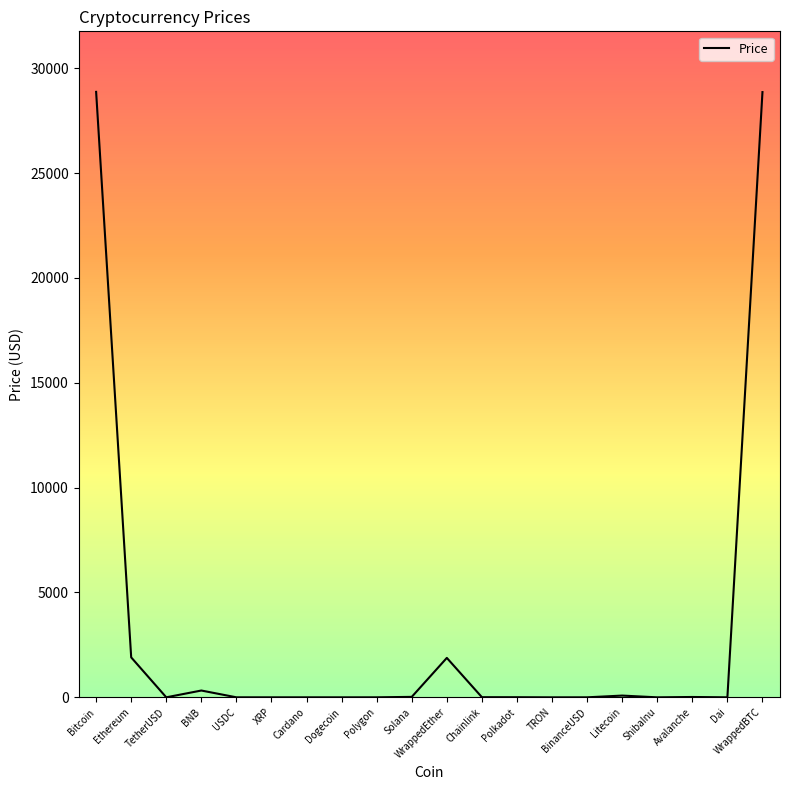

What is the greatest value displayed?

28867.8